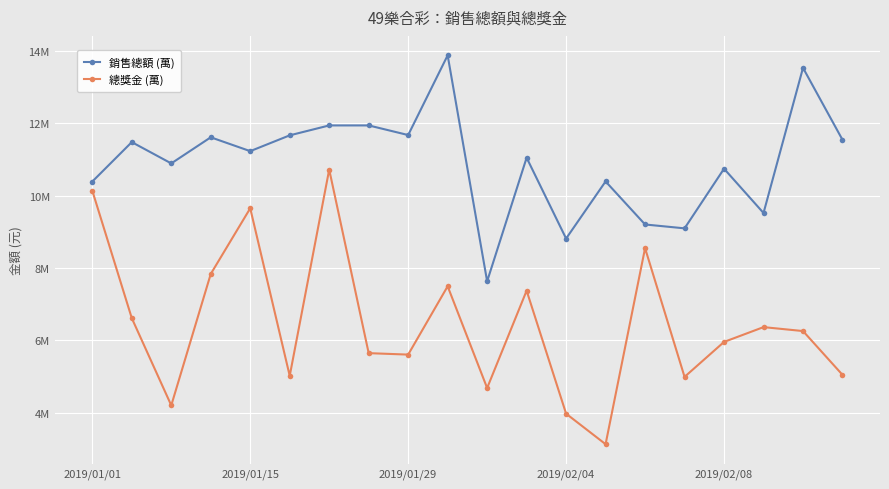

Reading left to right, list all the values displayed in this chart.

銷售總額 (萬): 10385325	11474275	10886200	11607175	11224975	11661250	11934900	11935050	11669500	13870425	7630825	11043425	8811550	10388500	9200250	9093425	10739850	9517450	13524450	11538150
總獎金 (萬): 10133750	6613750	4205000	7833750	9647500	5021250	10716250	5647500	5607500	7493750	4685000	7372500	3976250	3133750	8546250	4992500	5957500	6366250	6257500	5048750